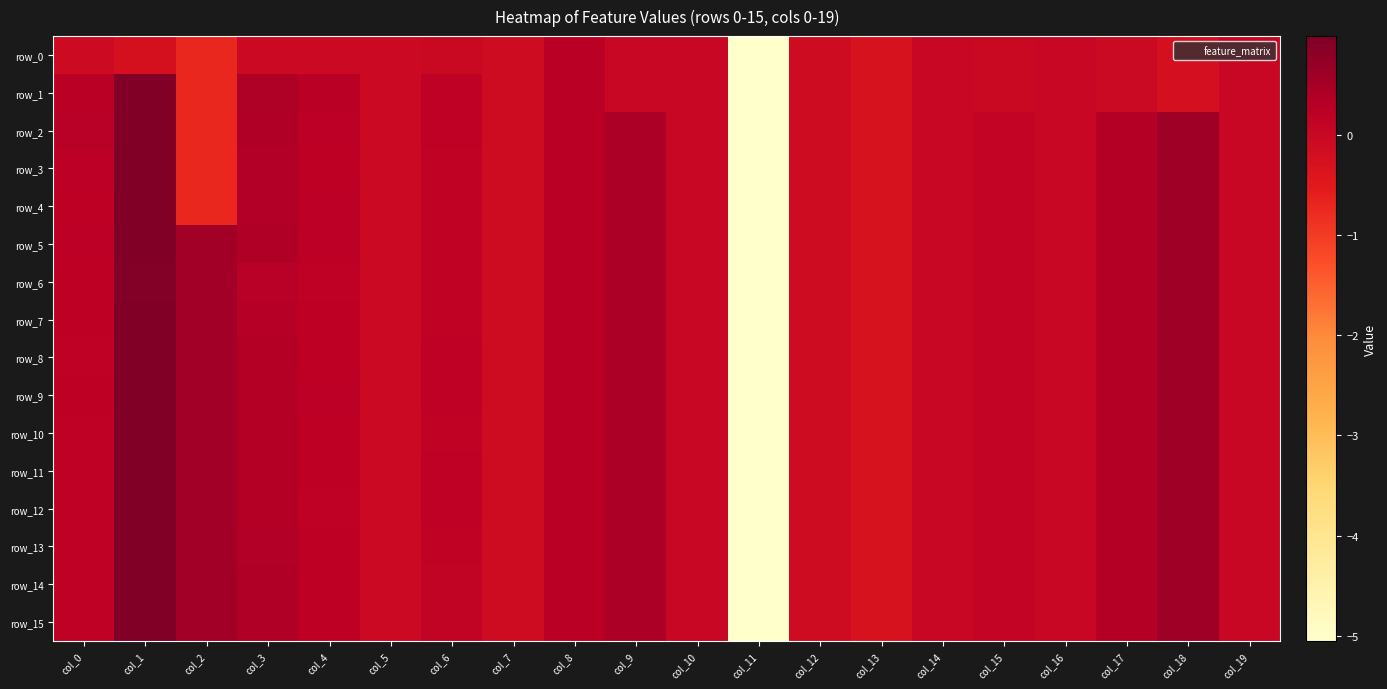

What is the spread (max minus min) of values at col_1?

1.2